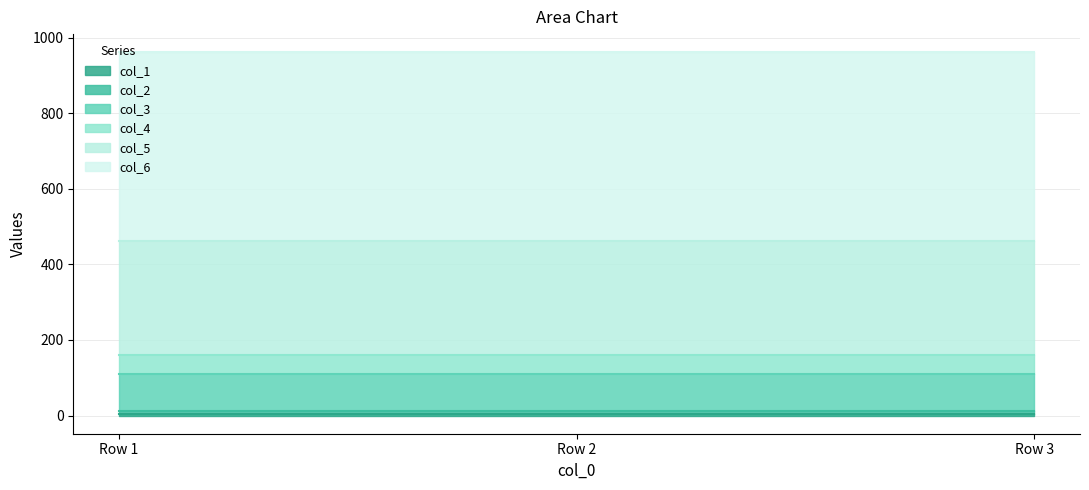

Reading left to right, transcribe all the data shown in this chart.

col_1: 3	3	3
col_2: 8	8	8
col_3: 100	100	100
col_4: 50	50	50
col_5: 300	300	300
col_6: 500	500	500